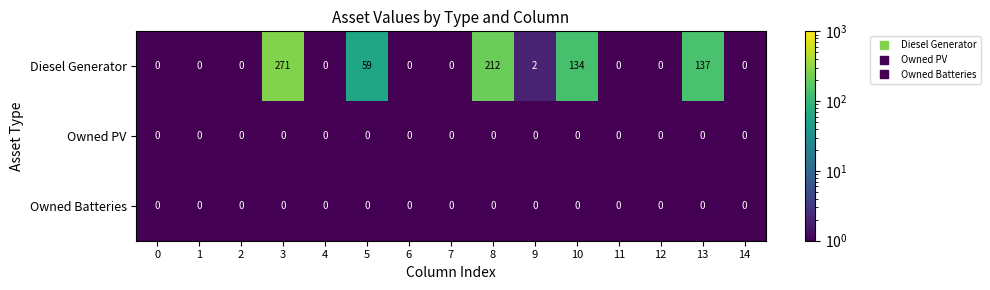

What is the average value of the Diesel Generator series?

54